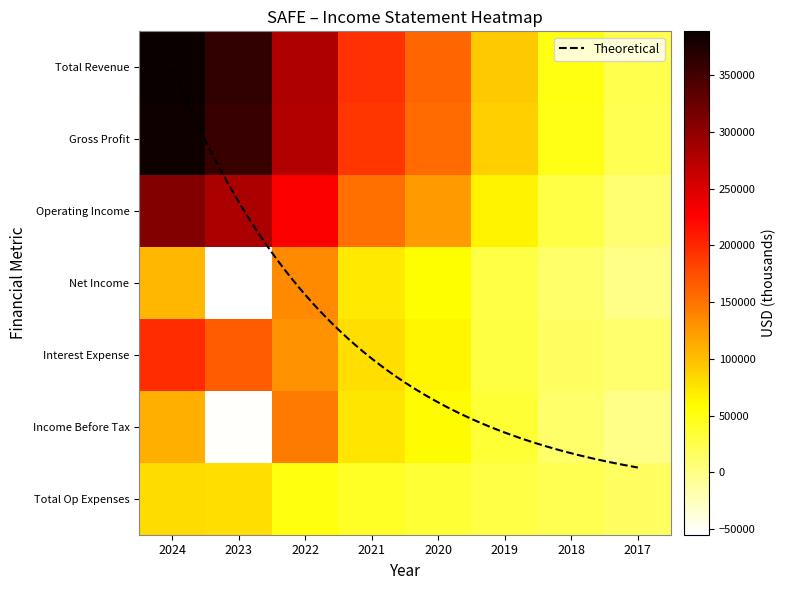

True or false: Net Income has a value of 39406 at 2020.

False